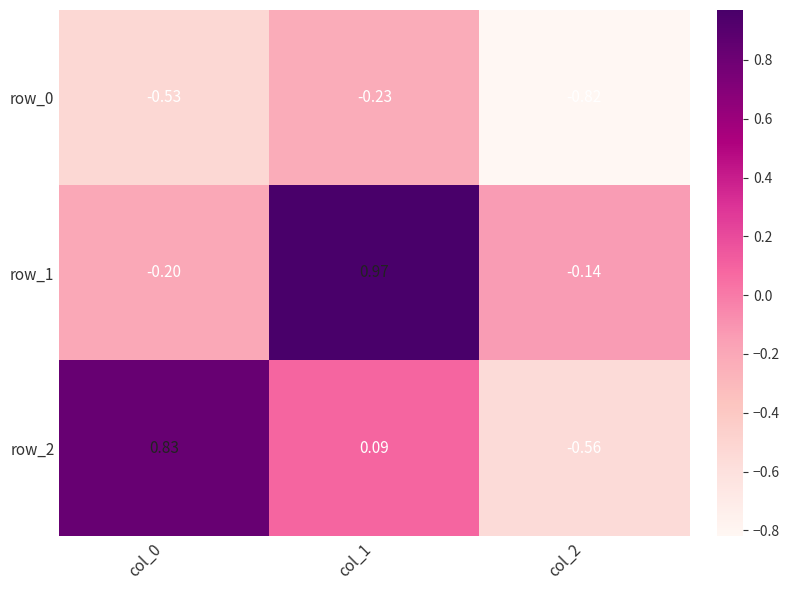

Rank the categories by row_1 value from lowest to highest.

col_0, col_2, col_1